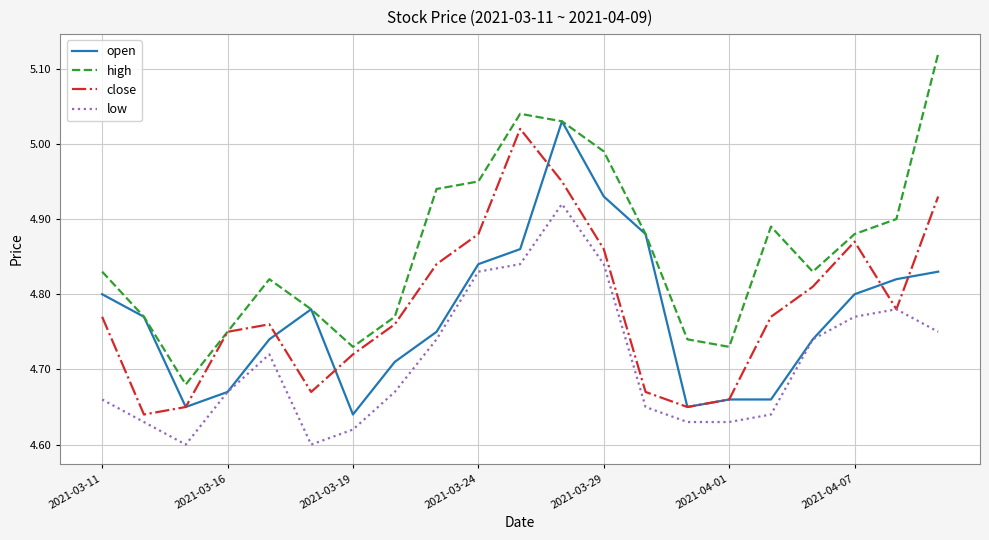

Which series has the largest range (max minus min)?

high